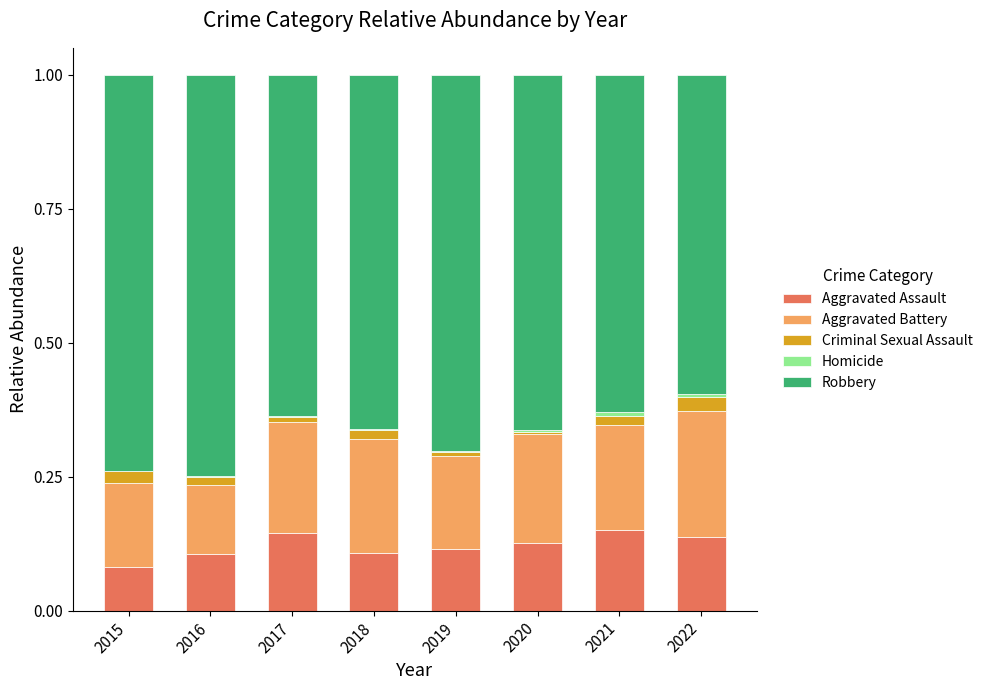

True or false: Robbery has a value of 0.2 at 2015.

False